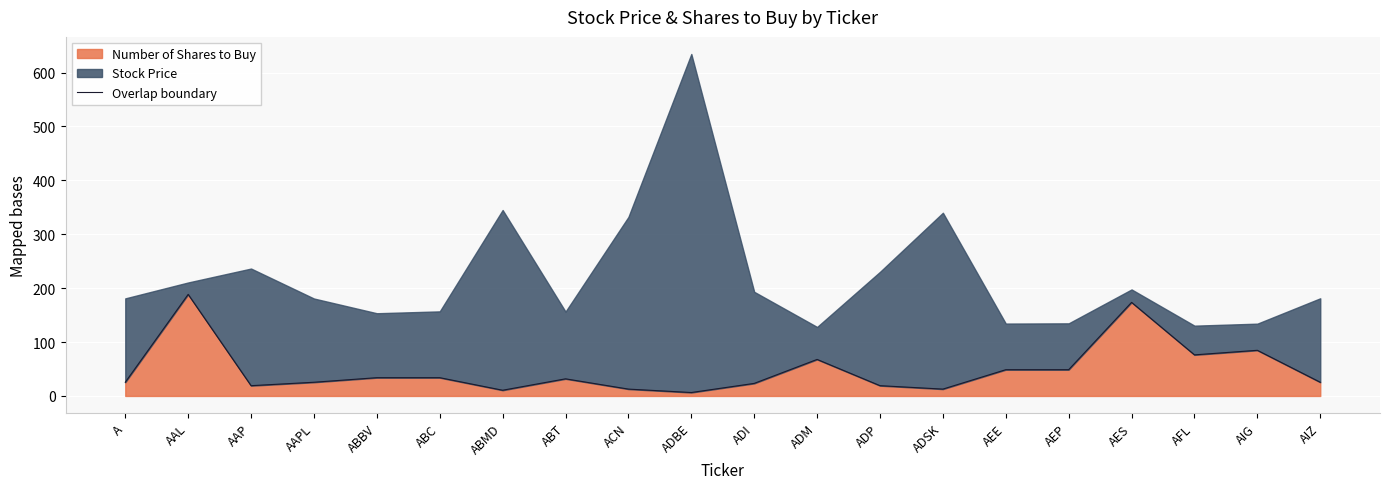

What is the ratio of the value at AAP to the value at AIZ?

0.8